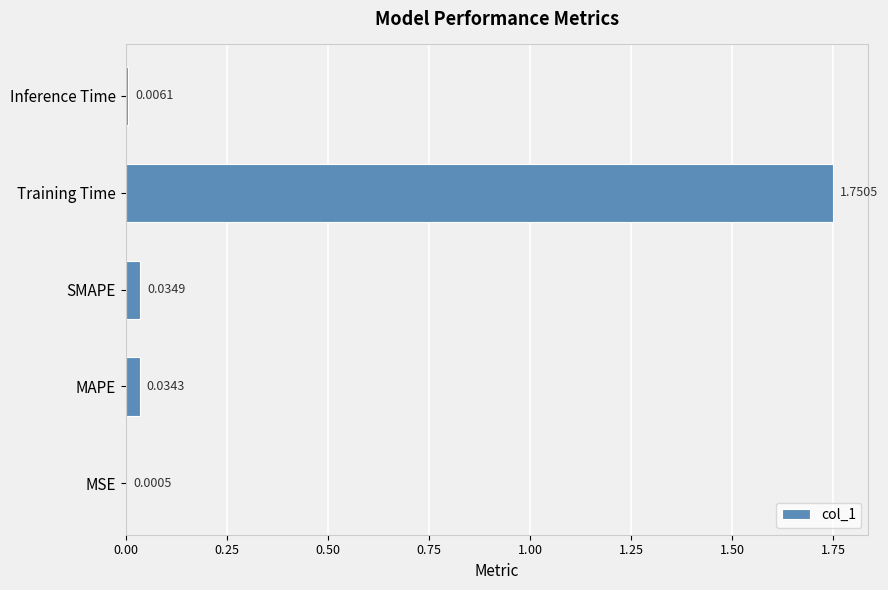

Which has a higher value, MAPE or Training Time?

Training Time